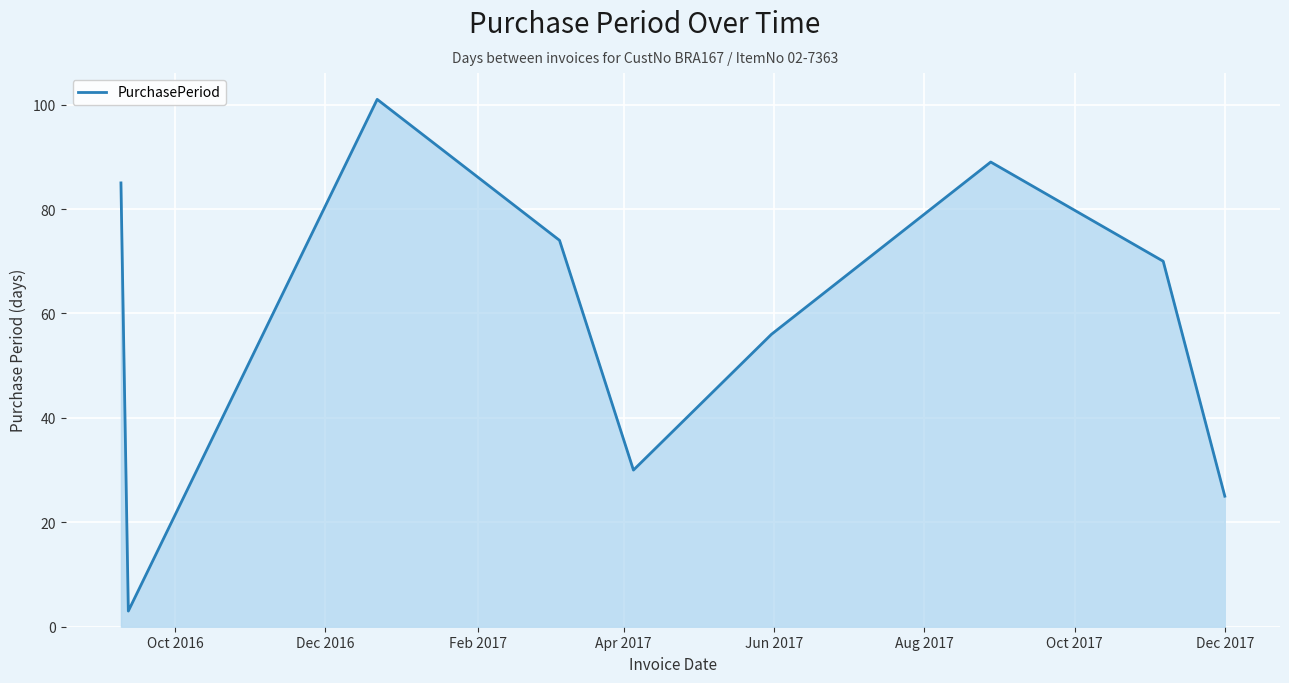

What is the difference between the maximum and minimum values?

98